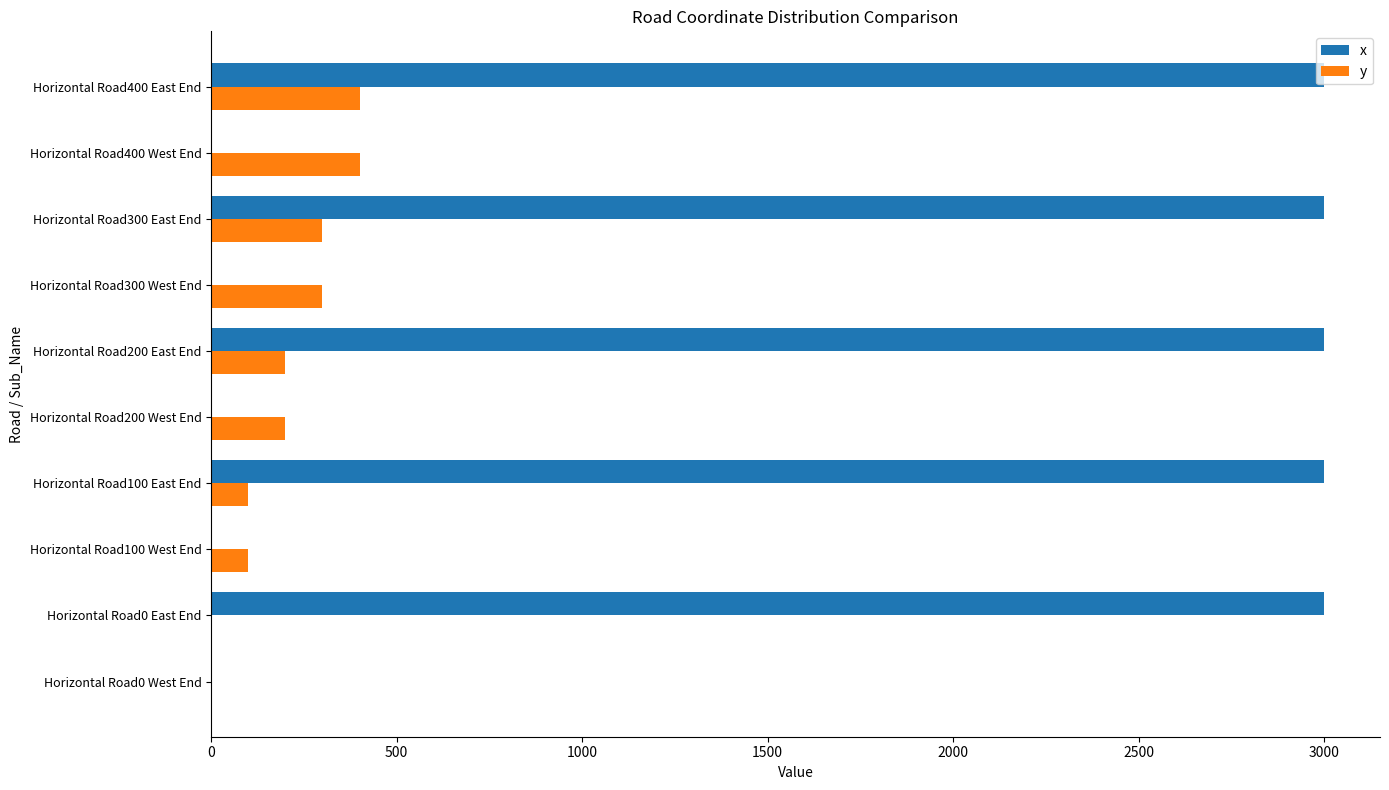

How many x values are between 0 and 3000?

10